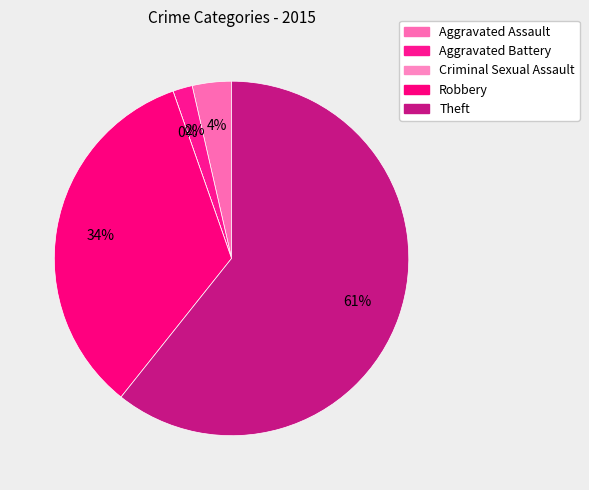

What is the smallest slice in the pie chart?

Criminal Sexual Assault